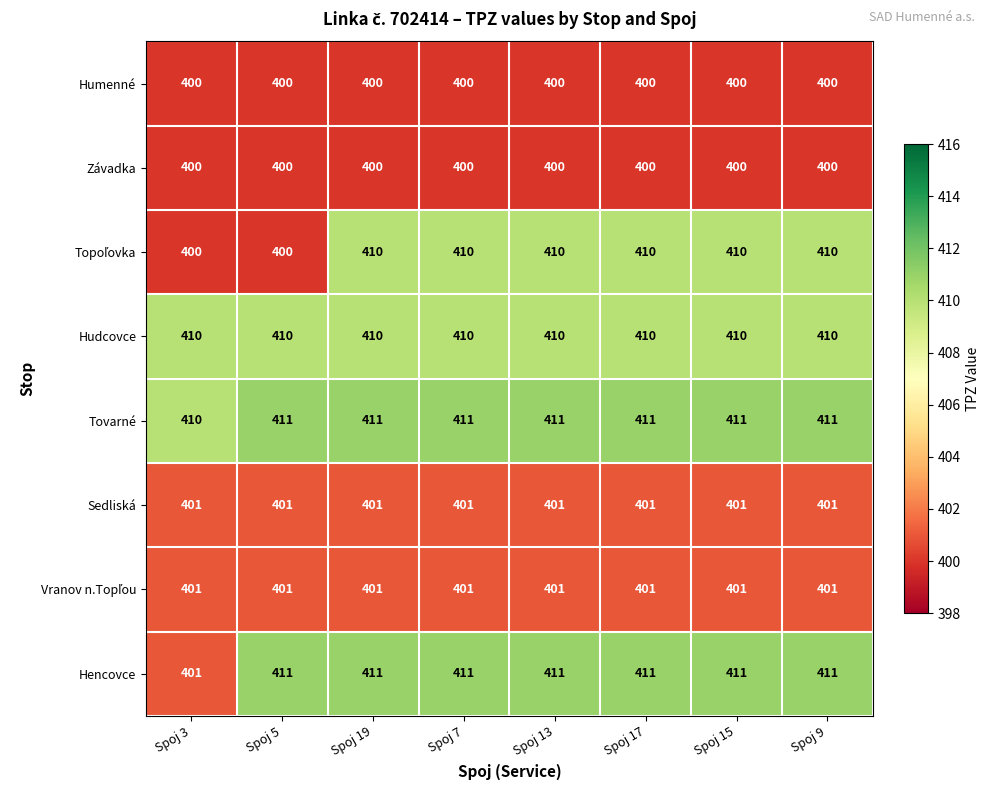

What is the spread (max minus min) of values at Spoj 9?

11